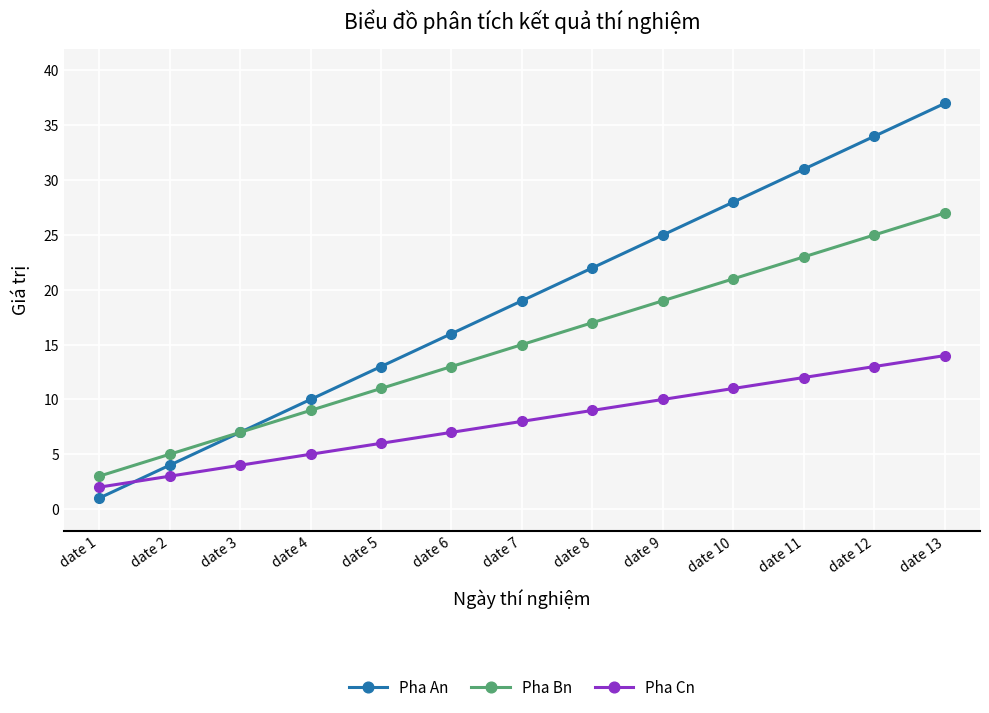

Rank the series by their maximum value, from highest to lowest.

Pha An, Pha Bn, Pha Cn